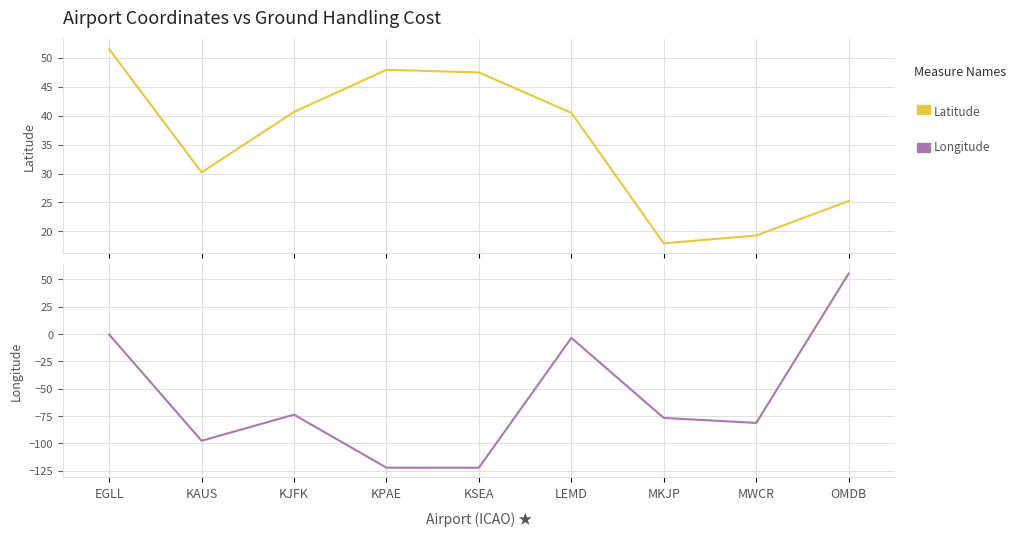

Rank the series at KAUS from highest to lowest value.

Latitude, Longitude